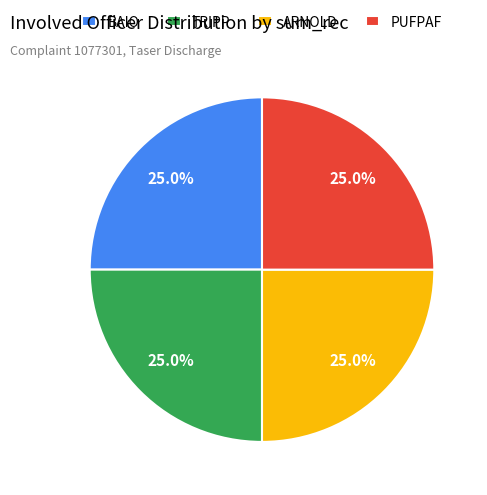

Combined, what portion of the pie is ARNOLD and TRIPP?

50.0%